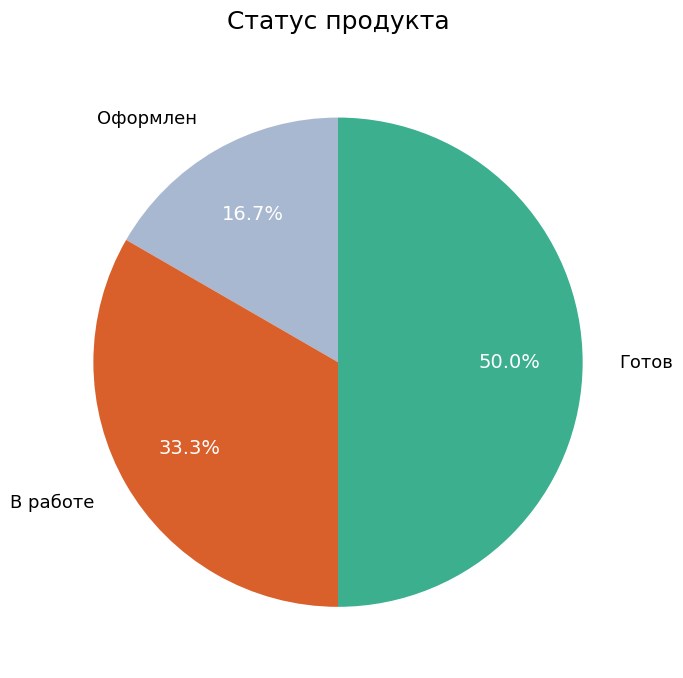

To the nearest percent, what portion does Оформлен represent?

17%